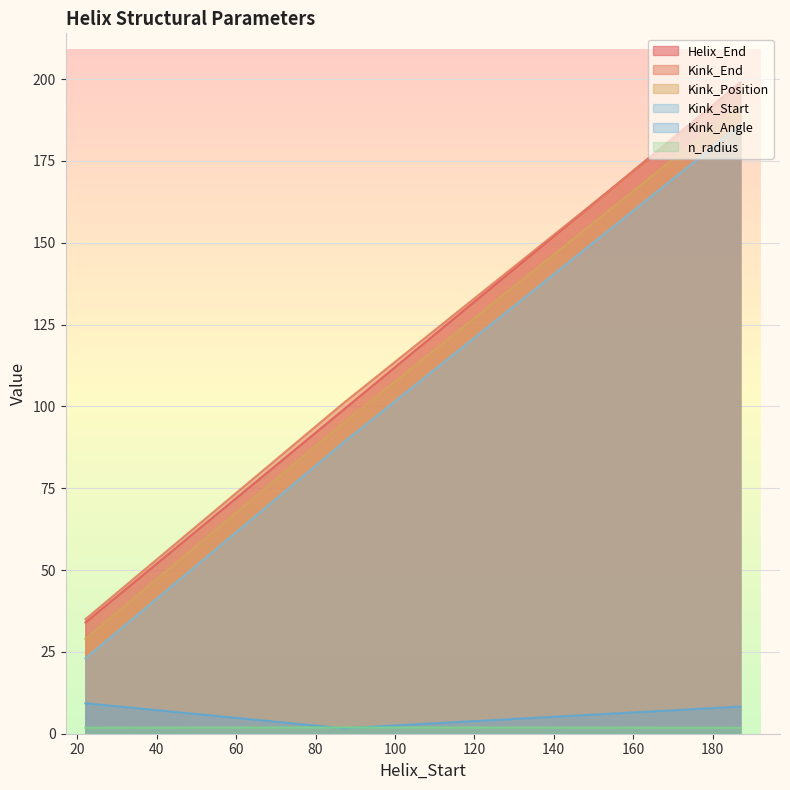

At which label does Helix_End first exceed 99?

187